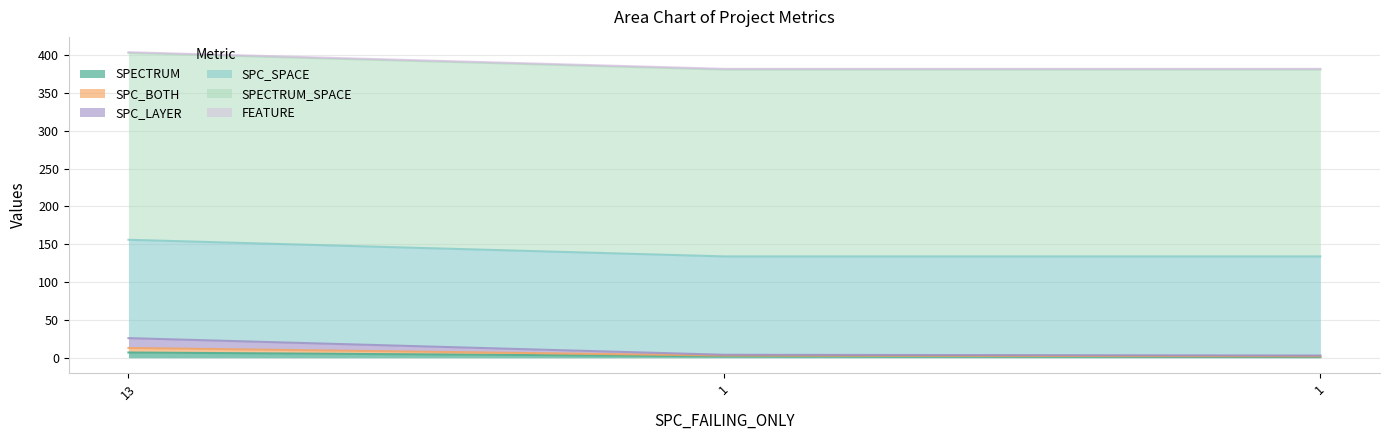

At which label does SPC_BOTH reach its minimum?

1